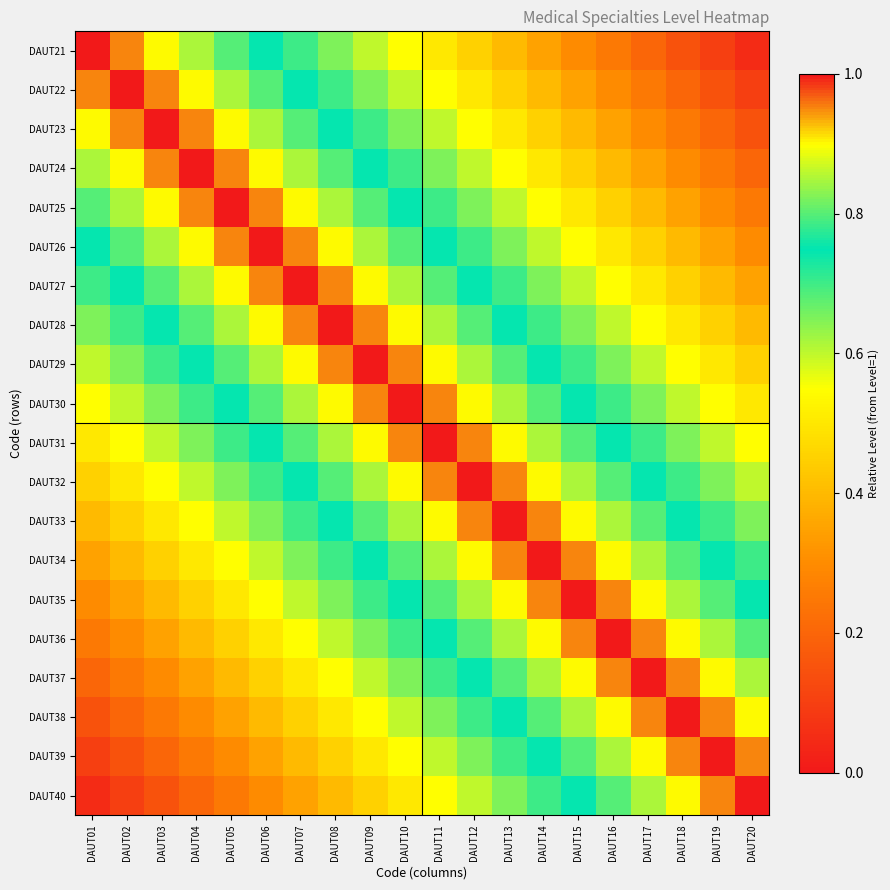

Which series changed the most between DAUT04 and DAUT06?

DAUT30